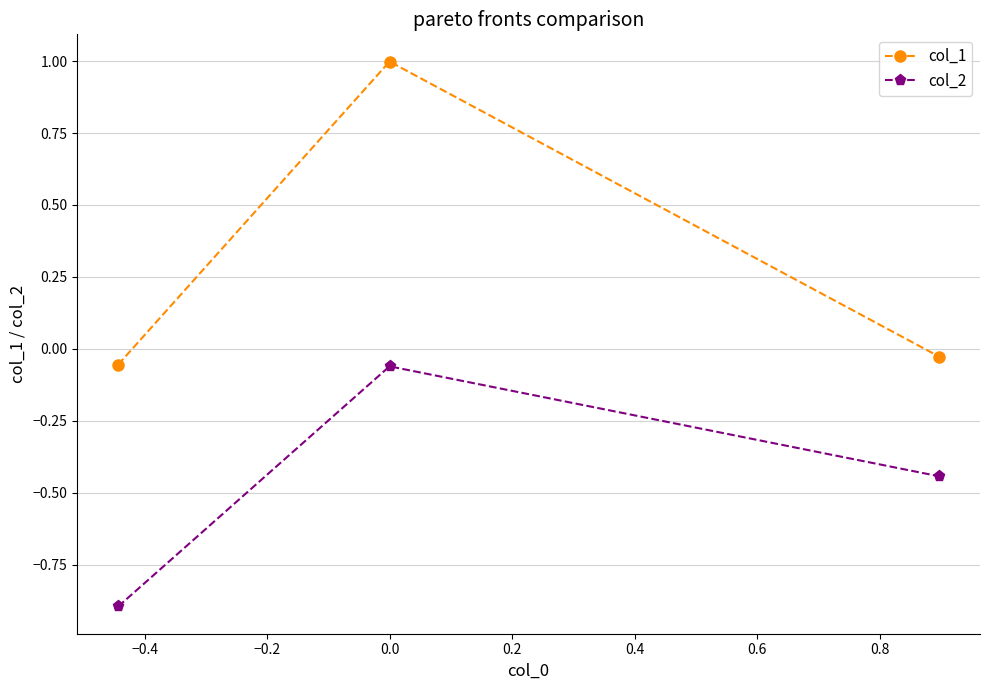

Which series has the largest range (max minus min)?

col_1